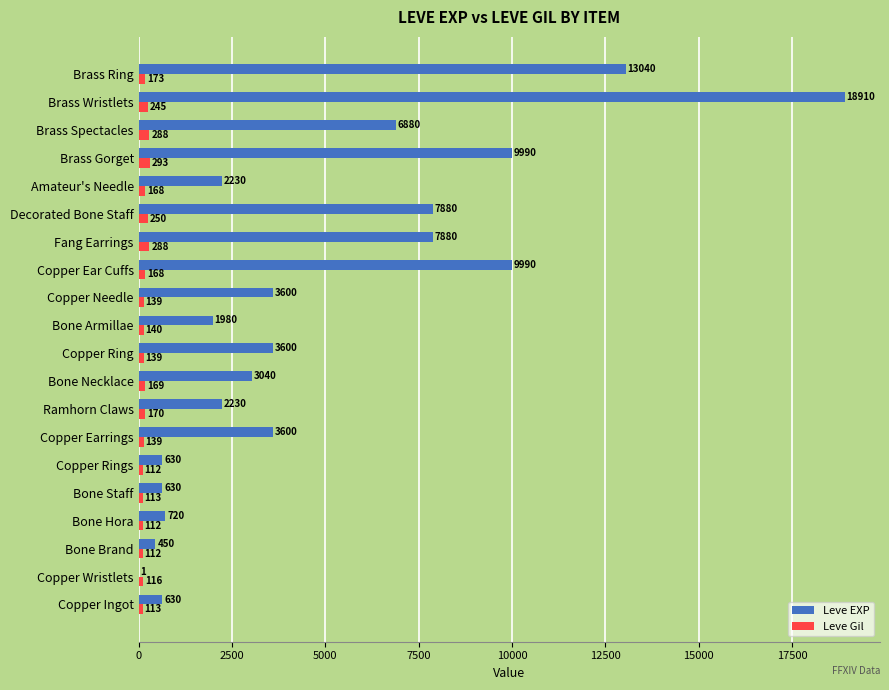

What is the sum of all Leve EXP values?

97911